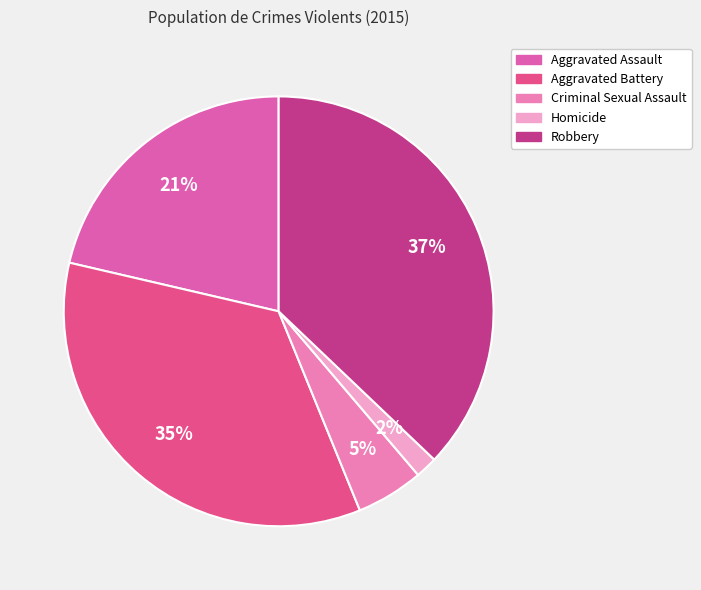

Do Criminal Sexual Assault and Homicide together represent more than half of the pie?

No